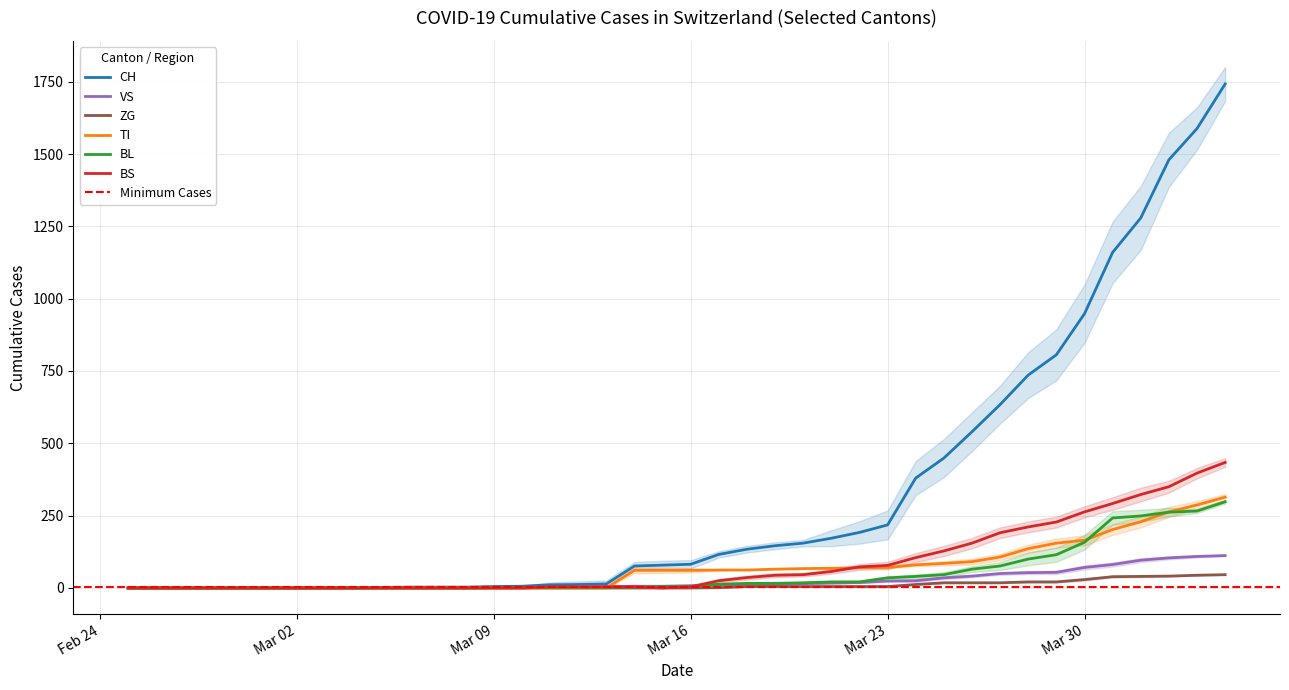

Which series has the widest spread of values?

CH